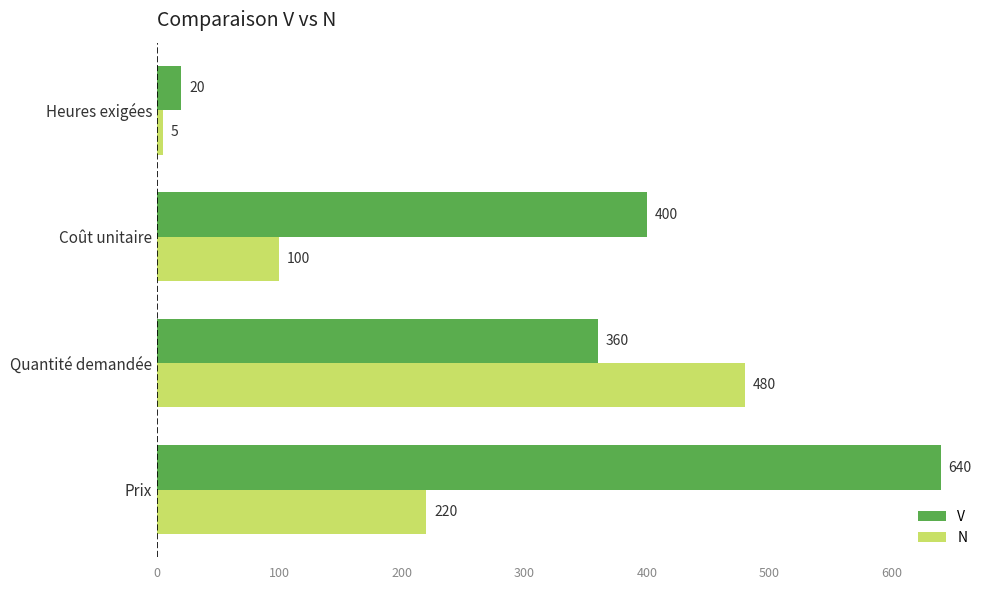

Which series has the largest total across all categories?

V